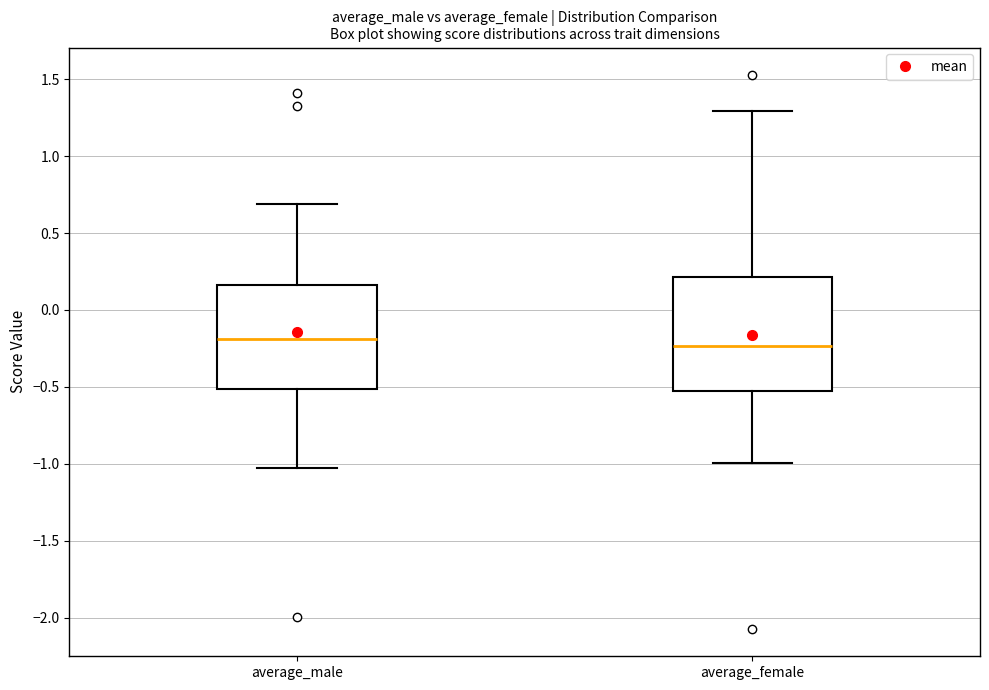

Reading left to right, transcribe this box plot: for each box, give where its median line is, the range the box spans, and where its two whiskers end, as read against the y-axis. The values are not printed on the chart, so give them approximately, as read against the axis.

average_male: median -0.20, box -0.50 to 0.15, whiskers -1.00 to 0.70
average_female: median -0.25, box -0.55 to 0.20, whiskers -1.00 to 1.30